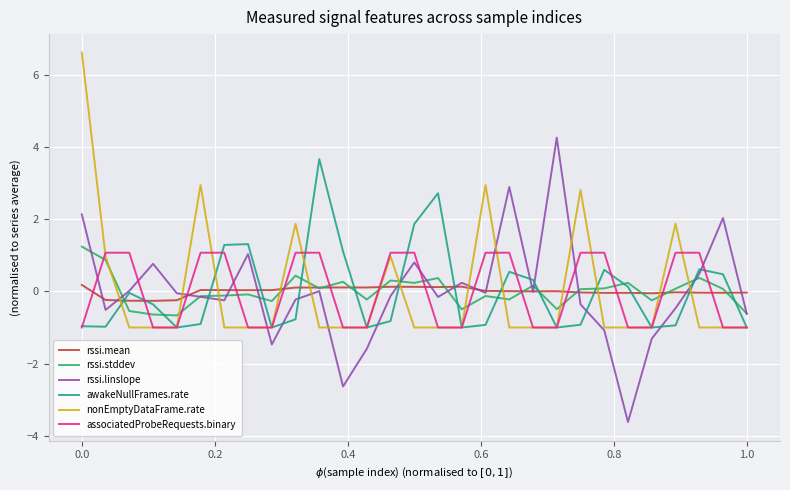

What is the maximum value for associatedProbeRequests.binary?

1.1